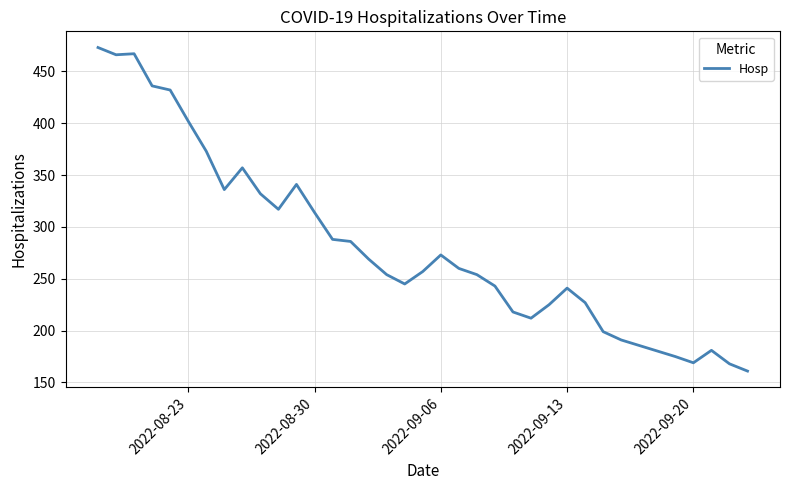

What is the difference between the maximum and minimum values?

312